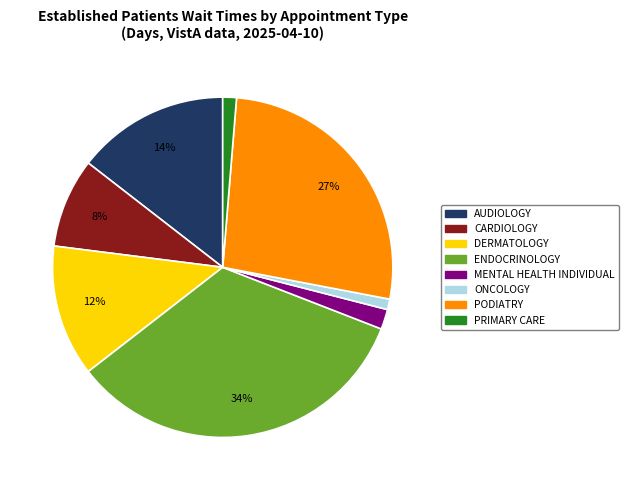

How many slices are in this pie chart?

8